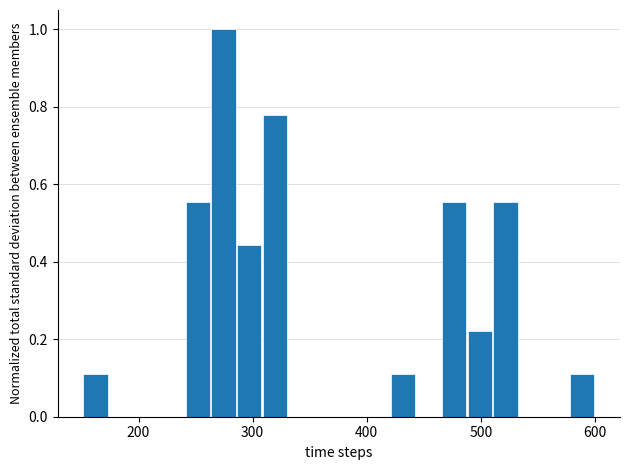

Around what value on the x-axis is the tallest bar? Give the approximate position of its centre, as read against the axis.

270